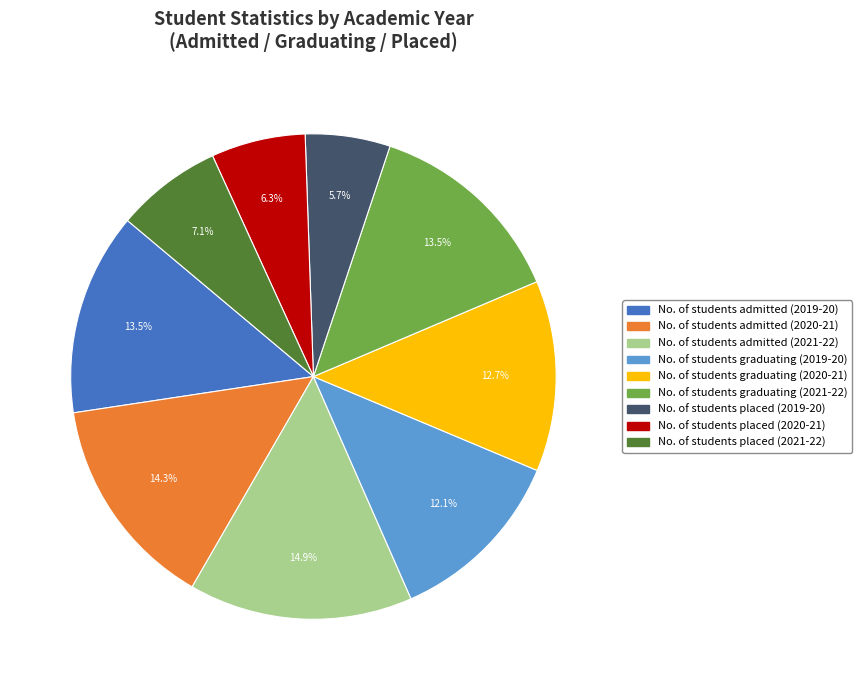

Does any single category account for the majority?

No